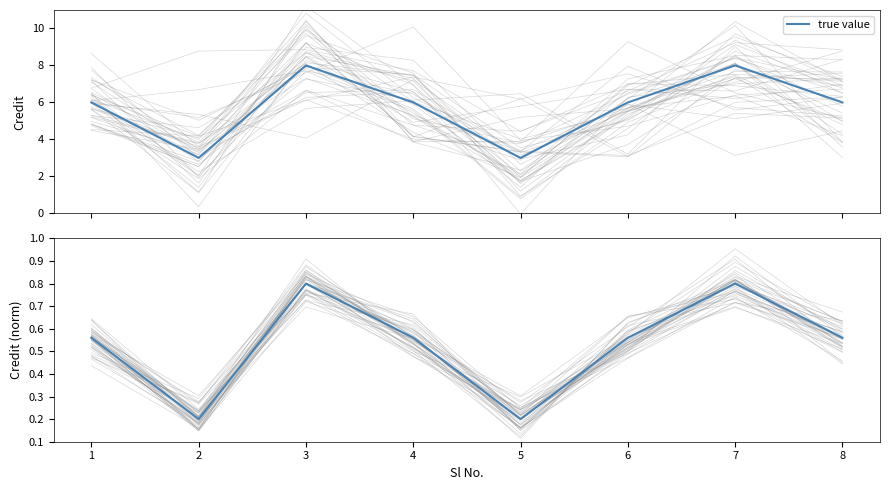

At how many categories does at least one series exceed 7?

2